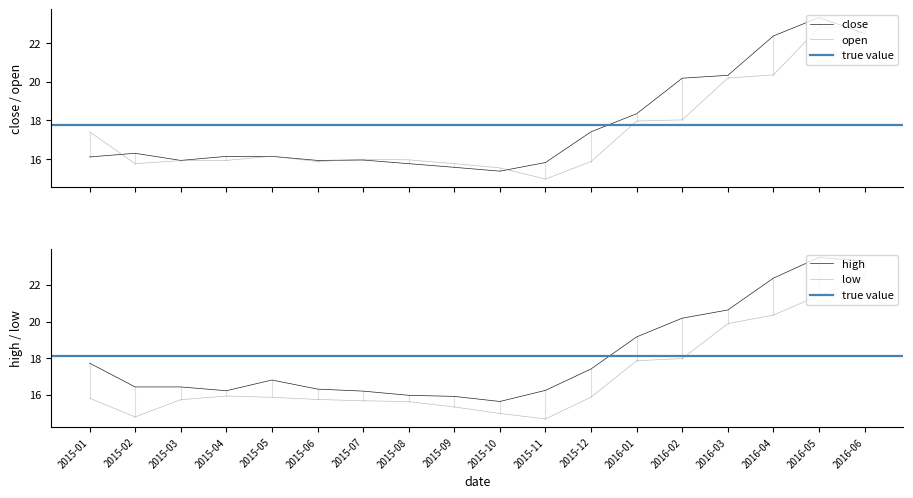

What is the greatest value displayed?

23.5